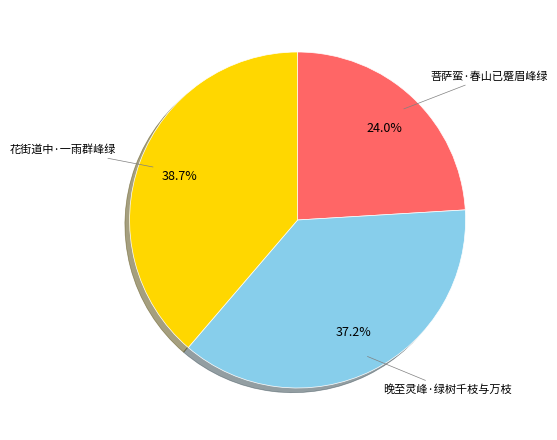

What is the ratio of the value at 菩萨蛮·春山已蹙眉峰绿 to the value at 晚至灵峰·绿树千枝与万枝?

0.6